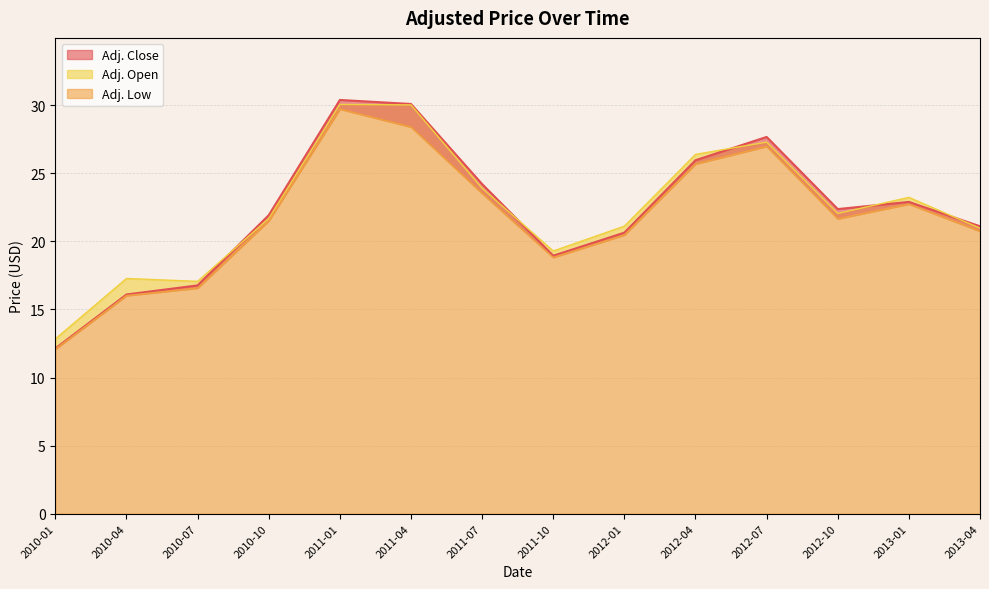

What is the difference between the Adj. Open values at 2010-01 and 2010-04?

4.4